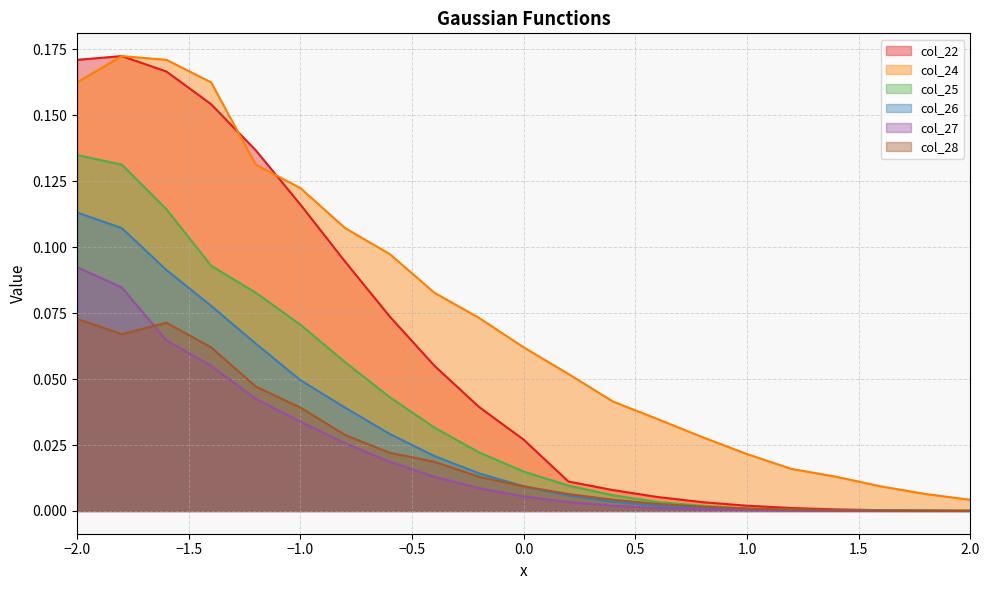

How many distinct data groups are displayed?

6